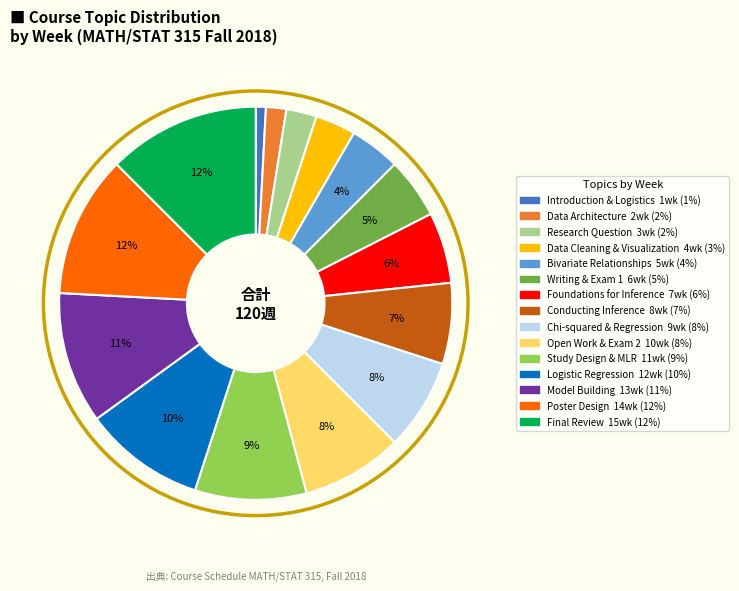

To the nearest percent, what is the combined percentage of Data Cleaning & Visualization and Model Building?

14%